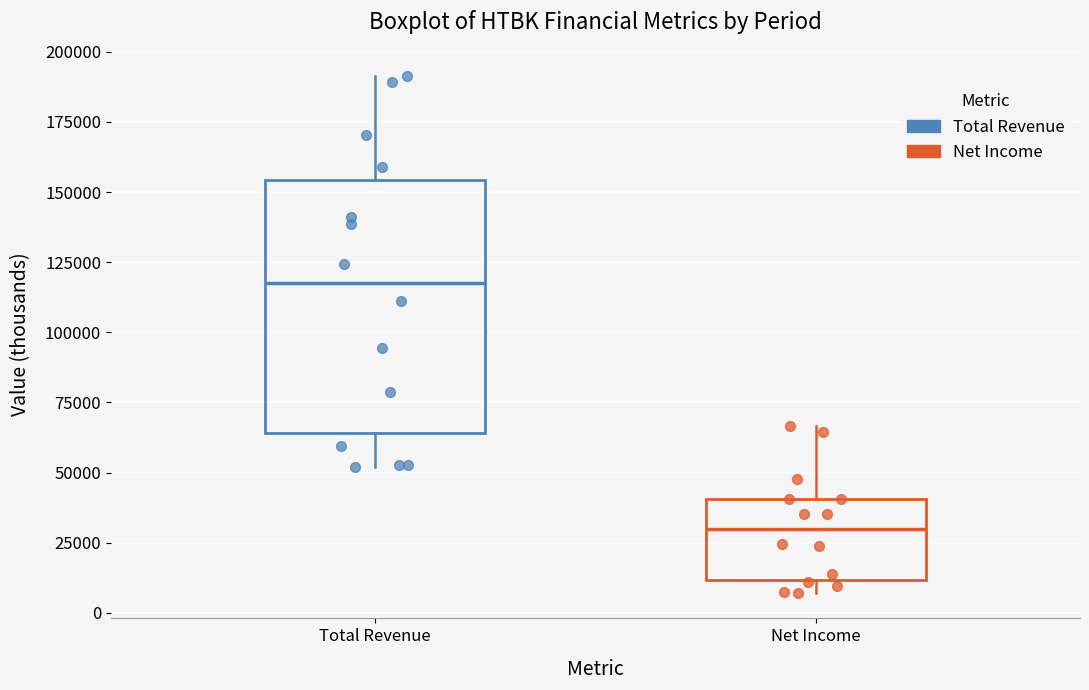

Which box is the tallest, from its lower edge to its upper edge?

Total Revenue